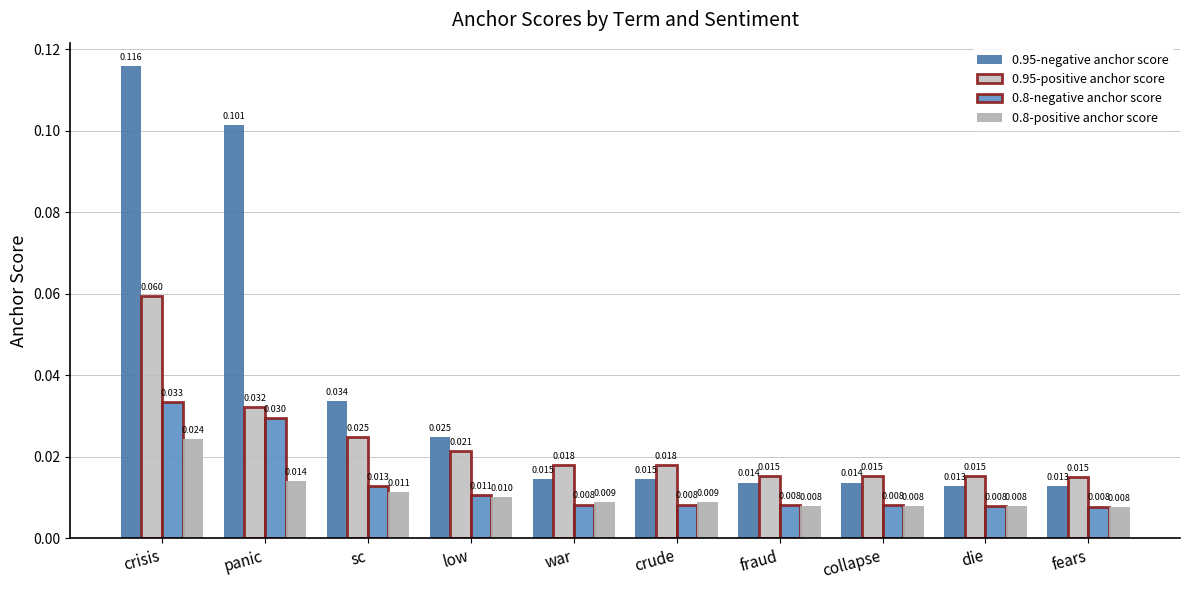

What is the label of the 7th bar from the right?

low